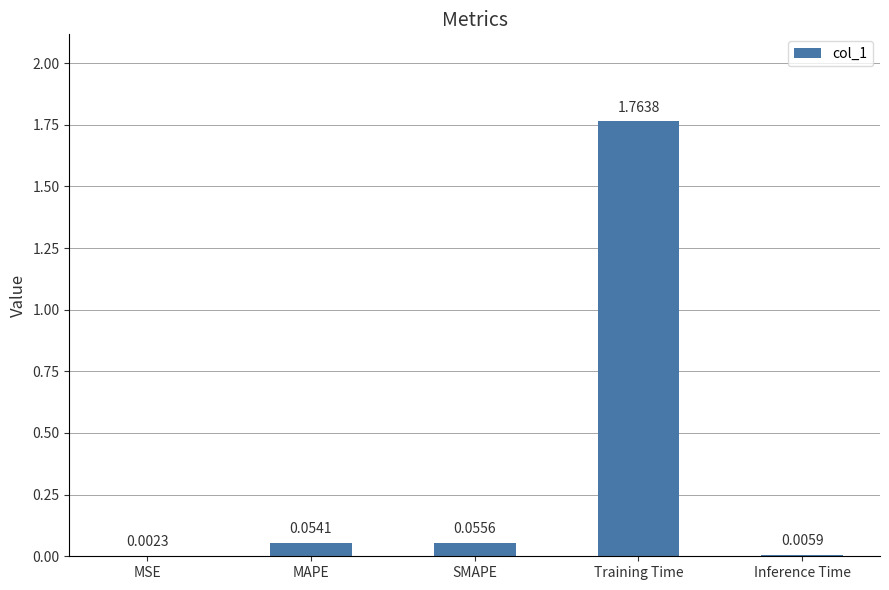

At which label is the value closest to 0?

MSE